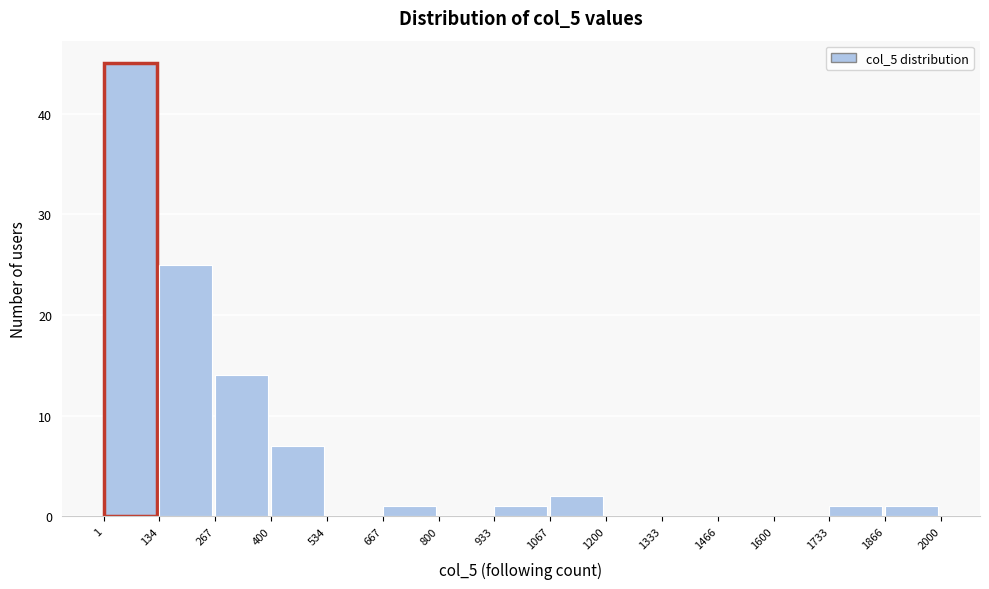

Reading left to right, list every bar in this chart as the range it spans on the x-axis followed by its height. The values are not printed on the chart, so give them approximately, as read against the axis.

1 to 134: 45
134 to 267: 25
267 to 400: 14
400 to 534: 7
534 to 667: 0
667 to 800: 1
800 to 933: 0
933 to 1067: 1
1067 to 1200: 2
1200 to 1333: 0
1333 to 1466: 0
1466 to 1600: 0
1600 to 1733: 0
1733 to 1866: 1
1866 to 2000: 1